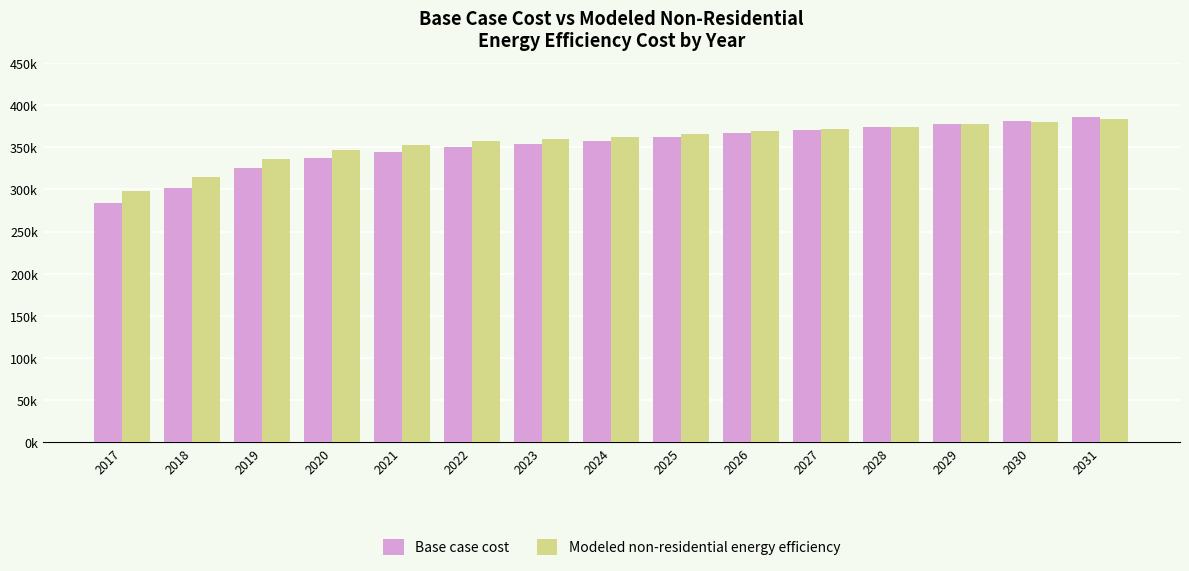

Are the bars horizontal?

No